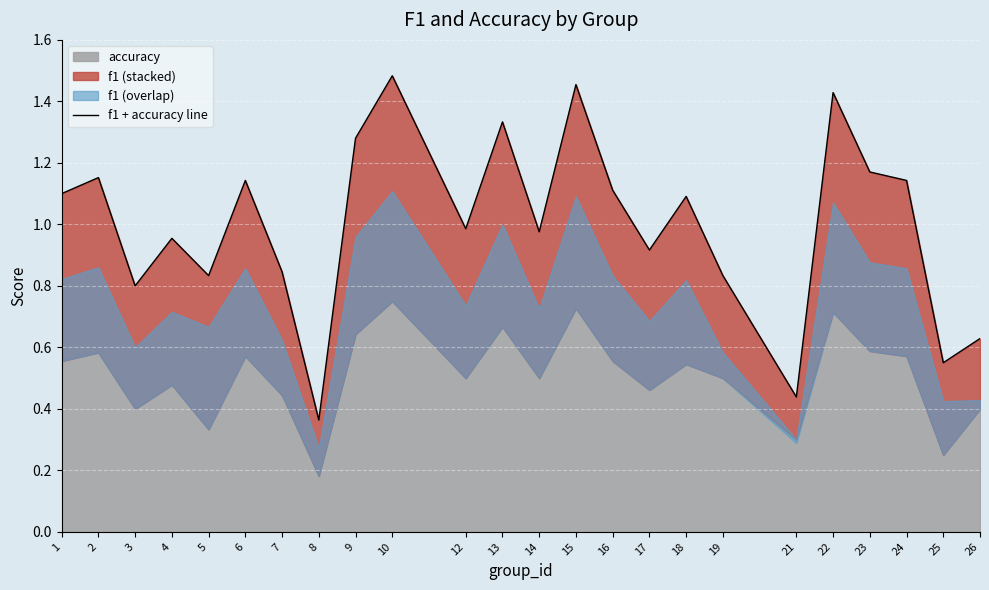

List the labels in order of value, largest first.

10, 15, 22, 13, 9, 23, 2, 6, 24, 16, 1, 18, 12, 14, 4, 17, 7, 5, 19, 3, 26, 25, 21, 8